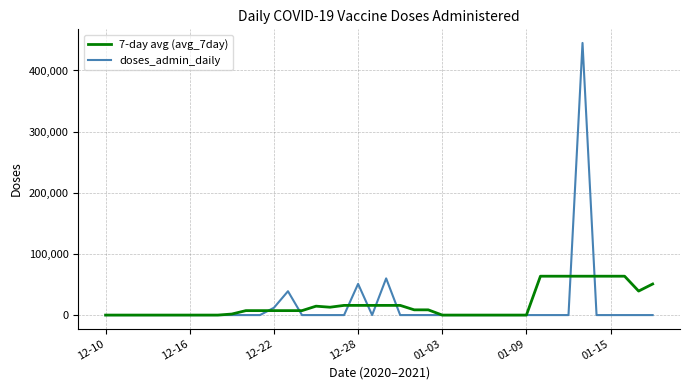

Is this an area chart (filled region under the line)?

No